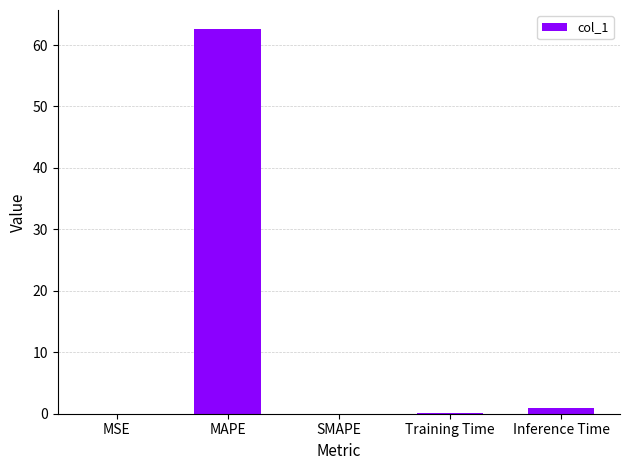

Is it true that the value at SMAPE is 28.1?

False